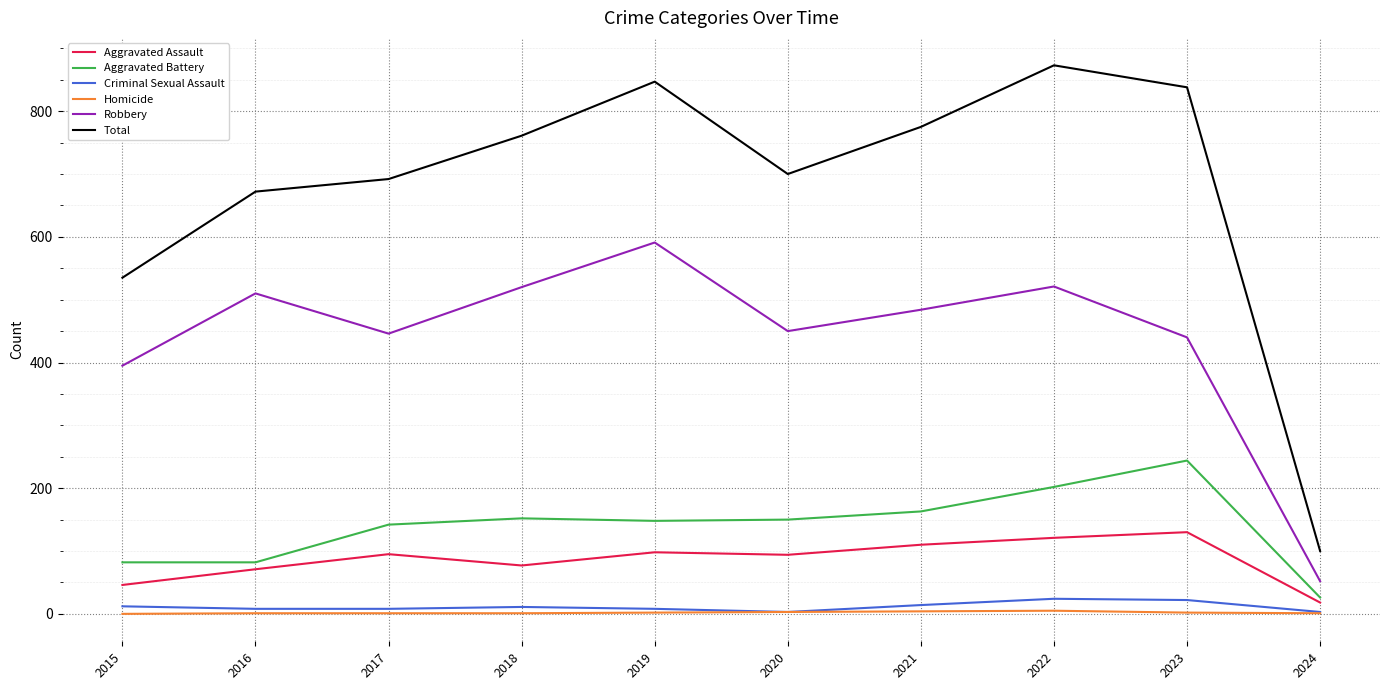

What is the maximum value shown in the chart?

873